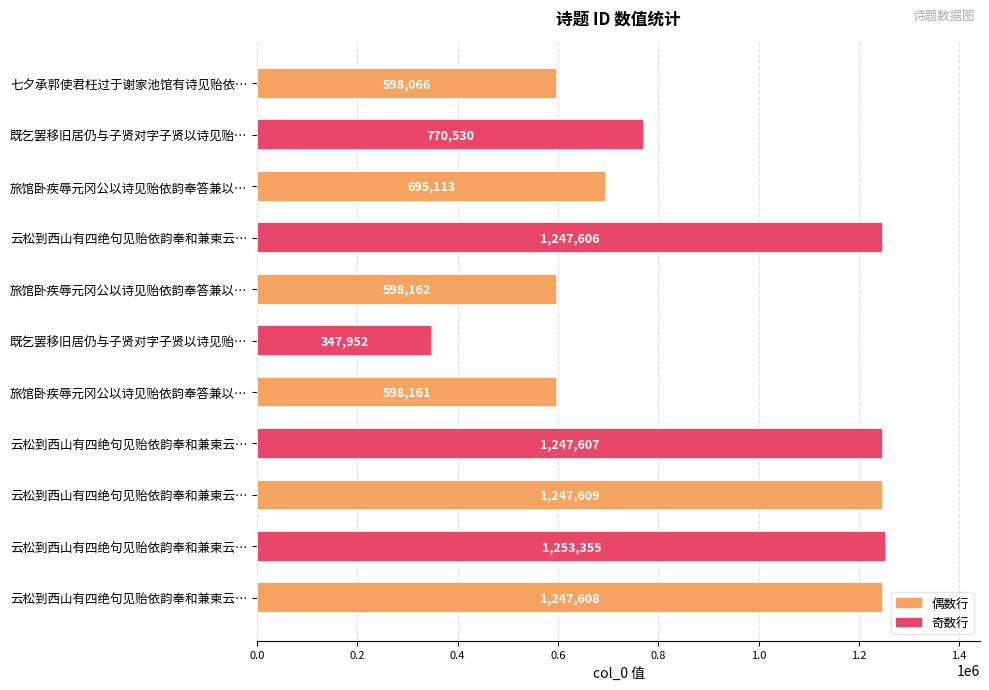

How many data points does each series have?

11